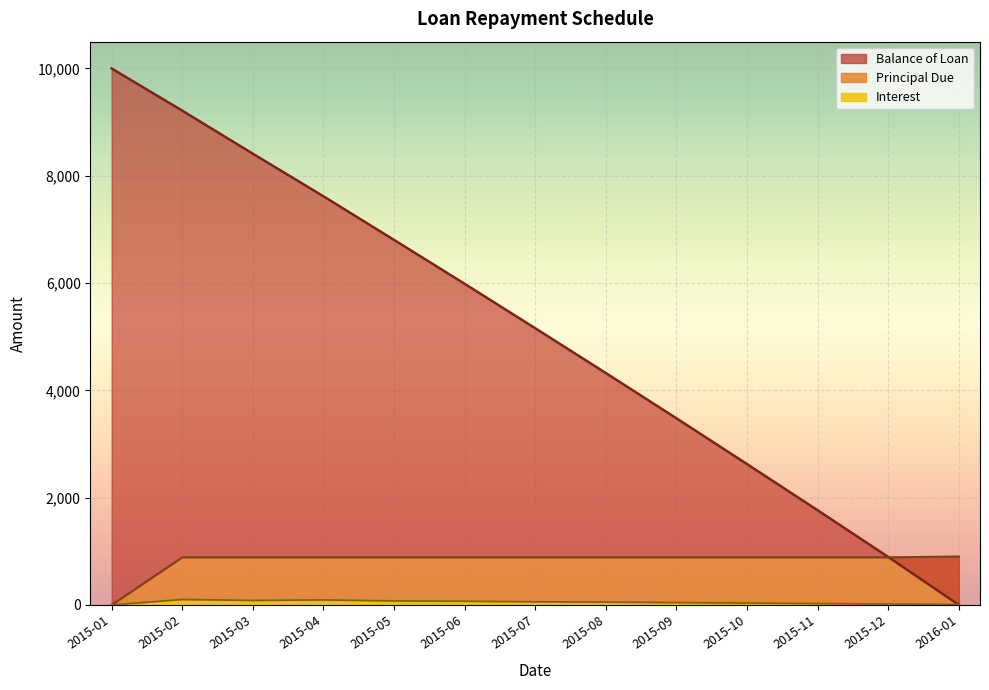

What is the total value across all series at 2016-01?

912.6